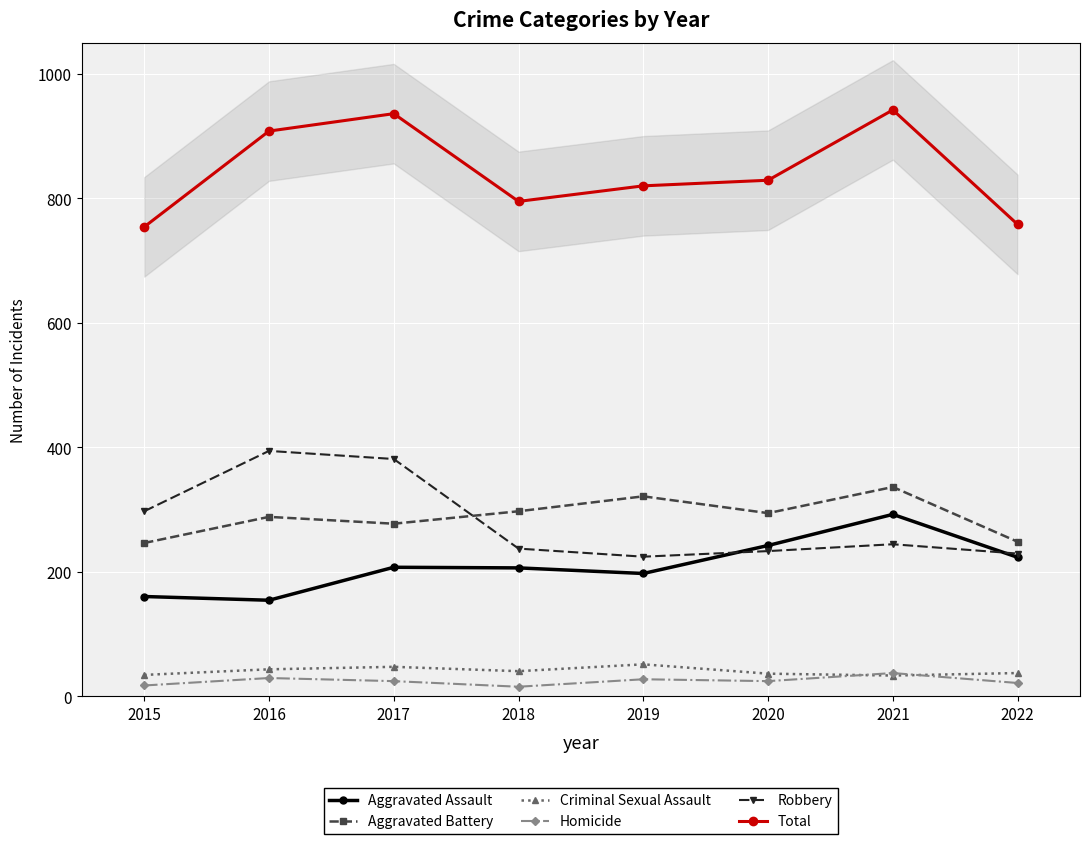

At which category does Aggravated Battery reach its first local peak?

2016